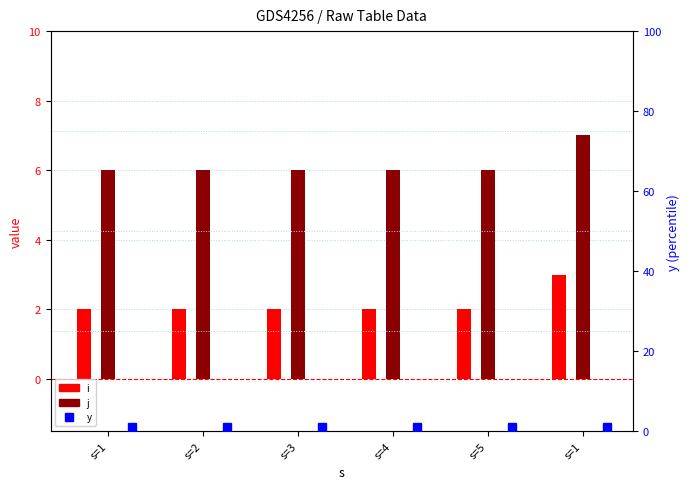

How many data points does each series have?

6